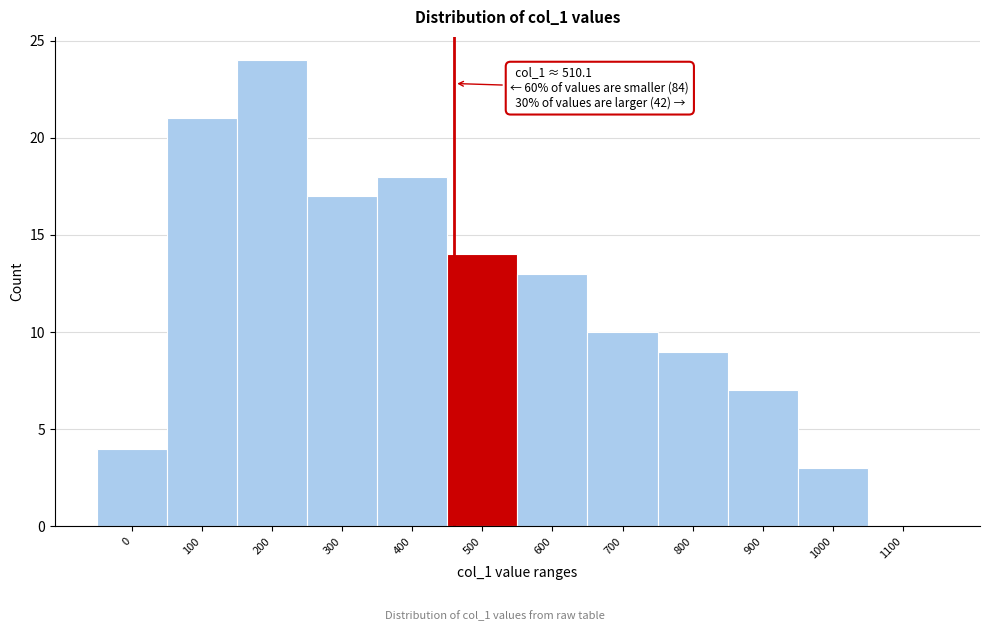

Reading left to right, list all the values displayed in this chart.

0=4	100=21	200=24	300=17	400=18	500=14	600=13	700=10	800=9	900=7	1000=3	1100=0